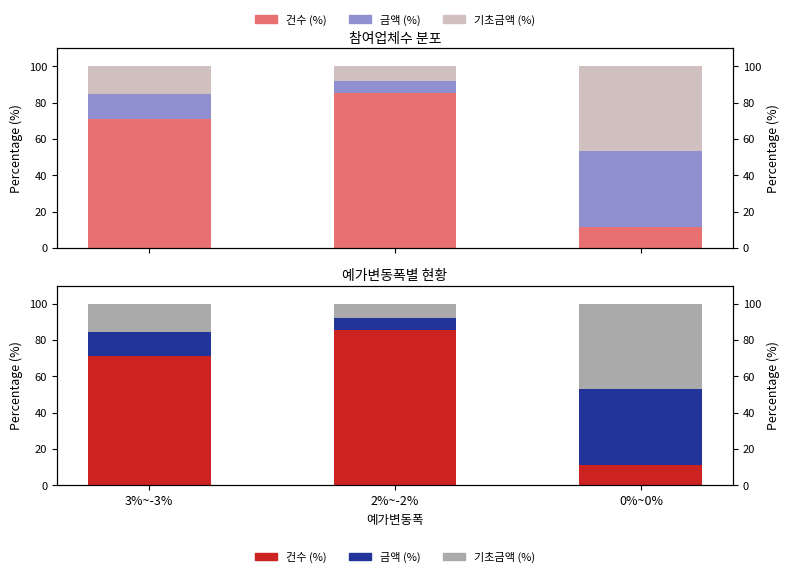

Rank the series at 3%~-3% from highest to lowest value.

참여업체수 (건수), 건수 (%), 기초금액 (억원), 기초금액 (%), 금액 (억원), 금액 (%)